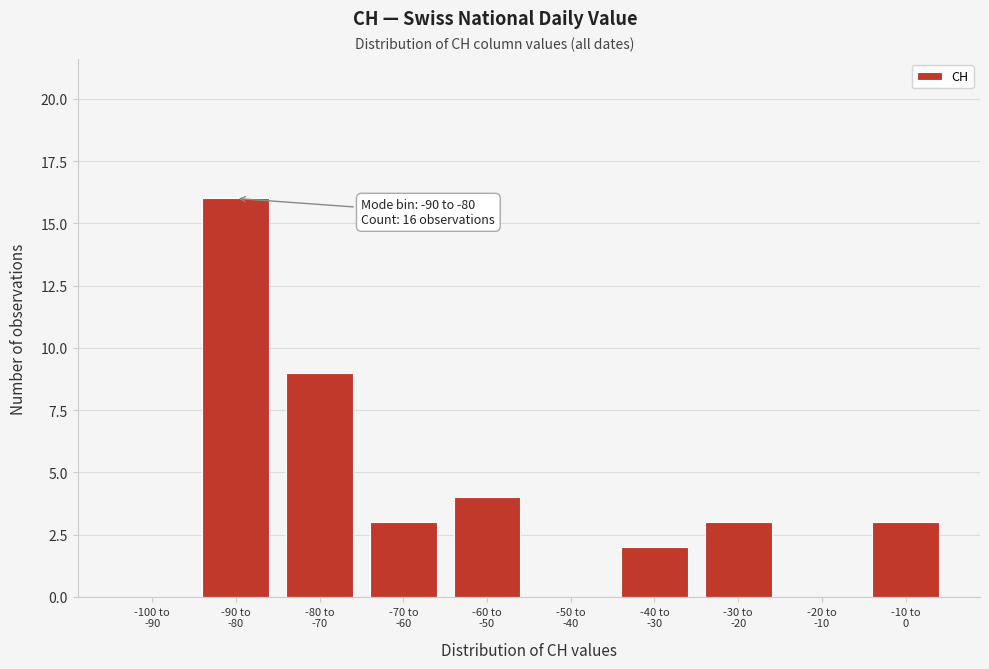

What is the sum of all values?

40